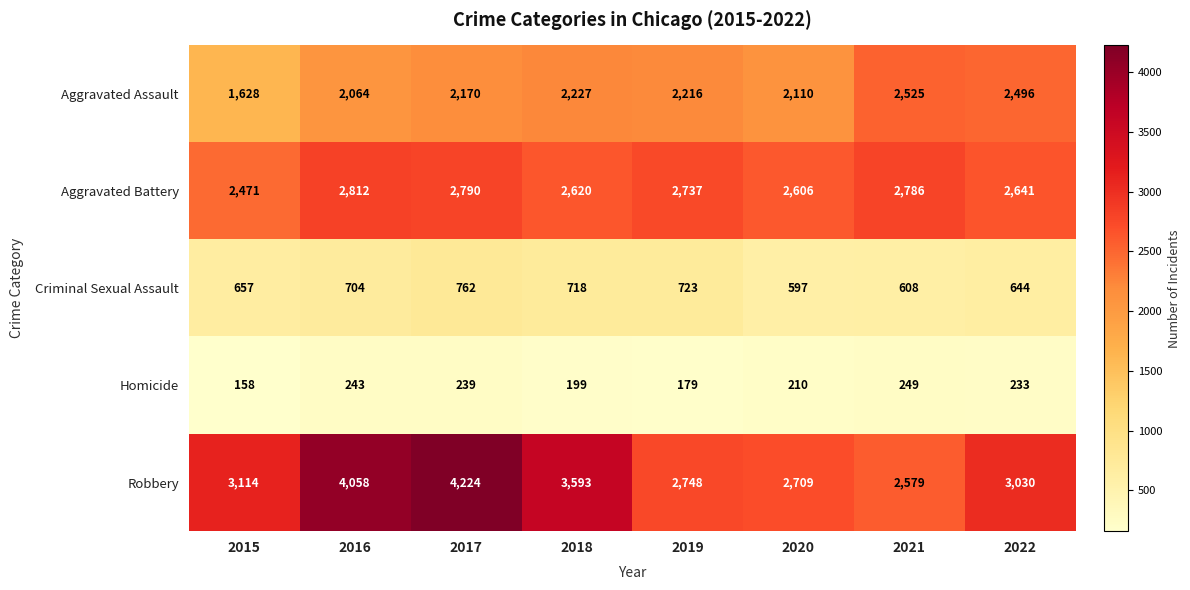

Which series has the largest total across all categories?

Robbery